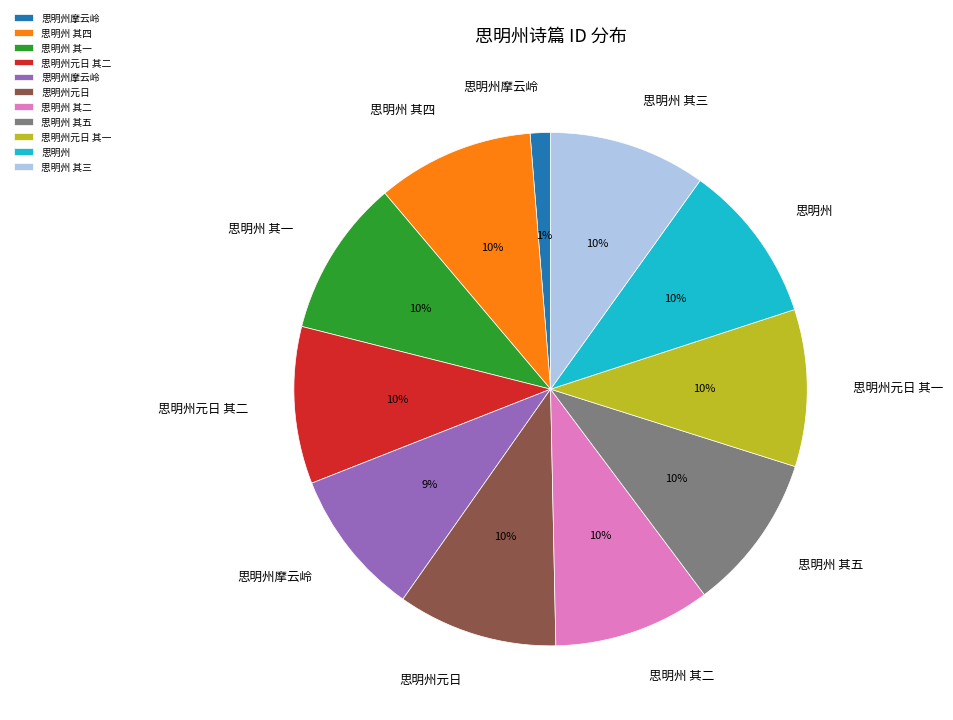

Is there any slice that represents more than half of the pie?

No